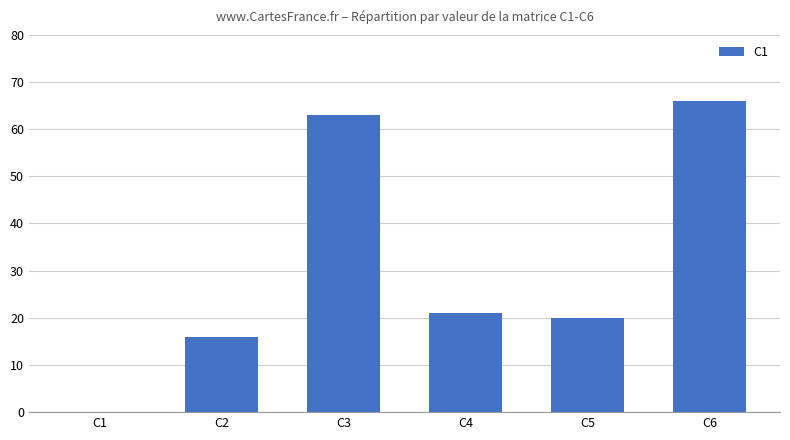

Read the value at C6.

66